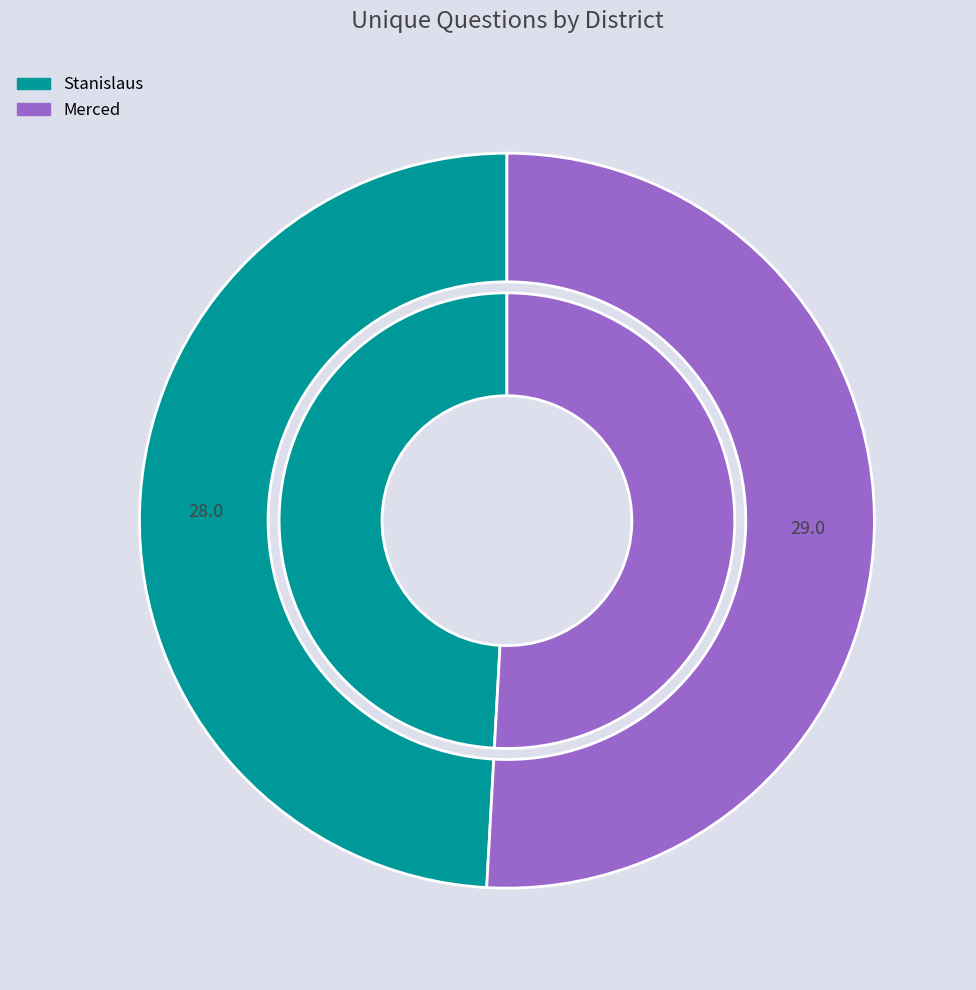

Count the number of slices in the pie.

2